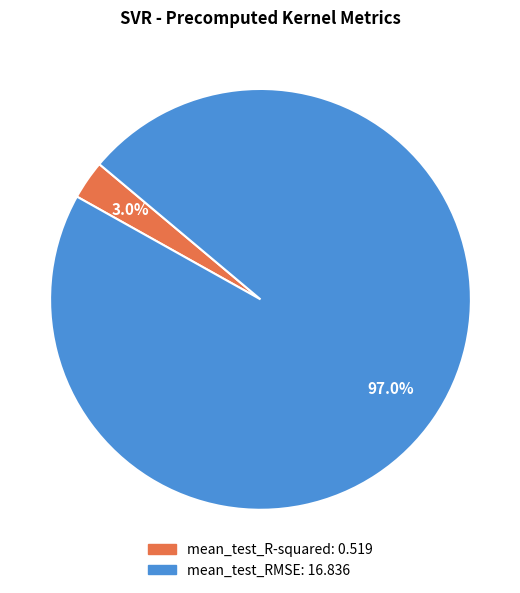

Count the number of slices in the pie.

2